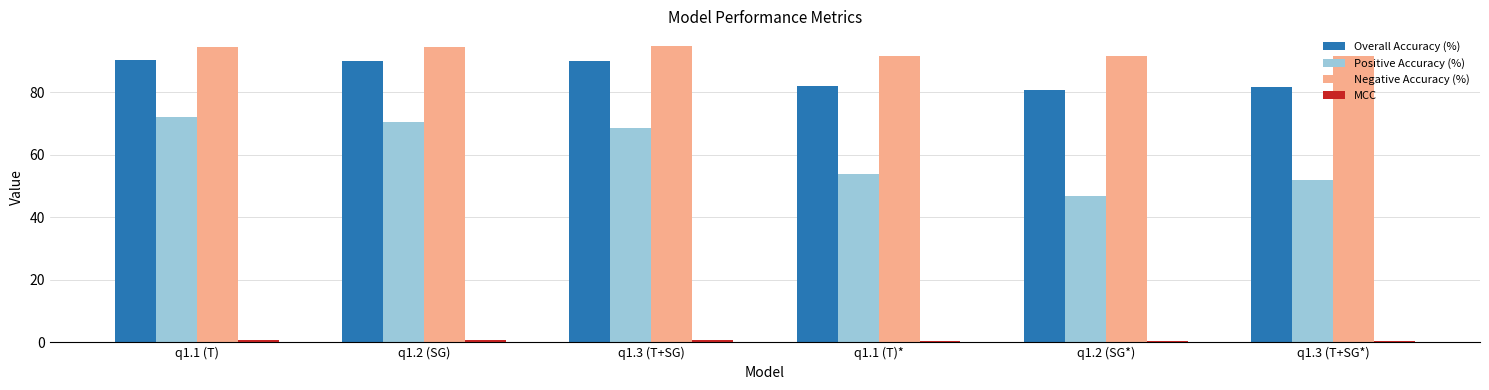

What is the maximum value shown in the chart?

94.7